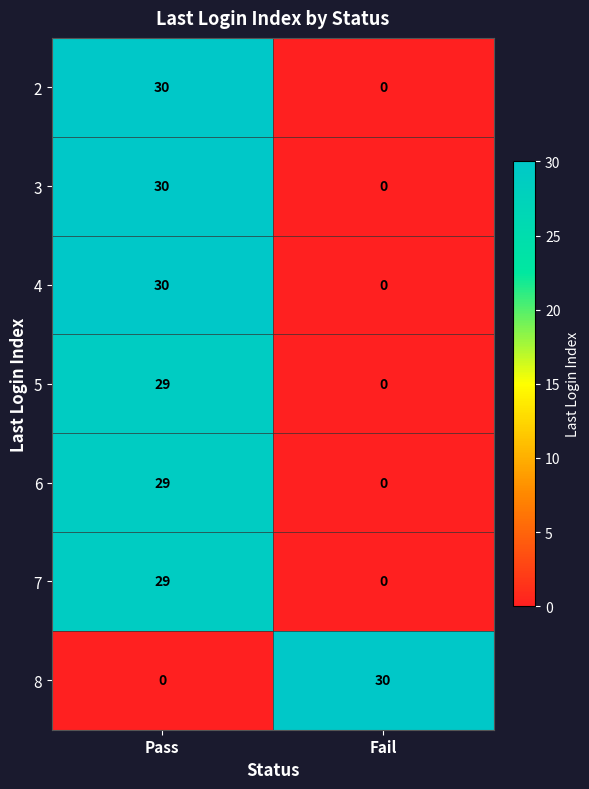

At how many categories does at least one series exceed 15?

2